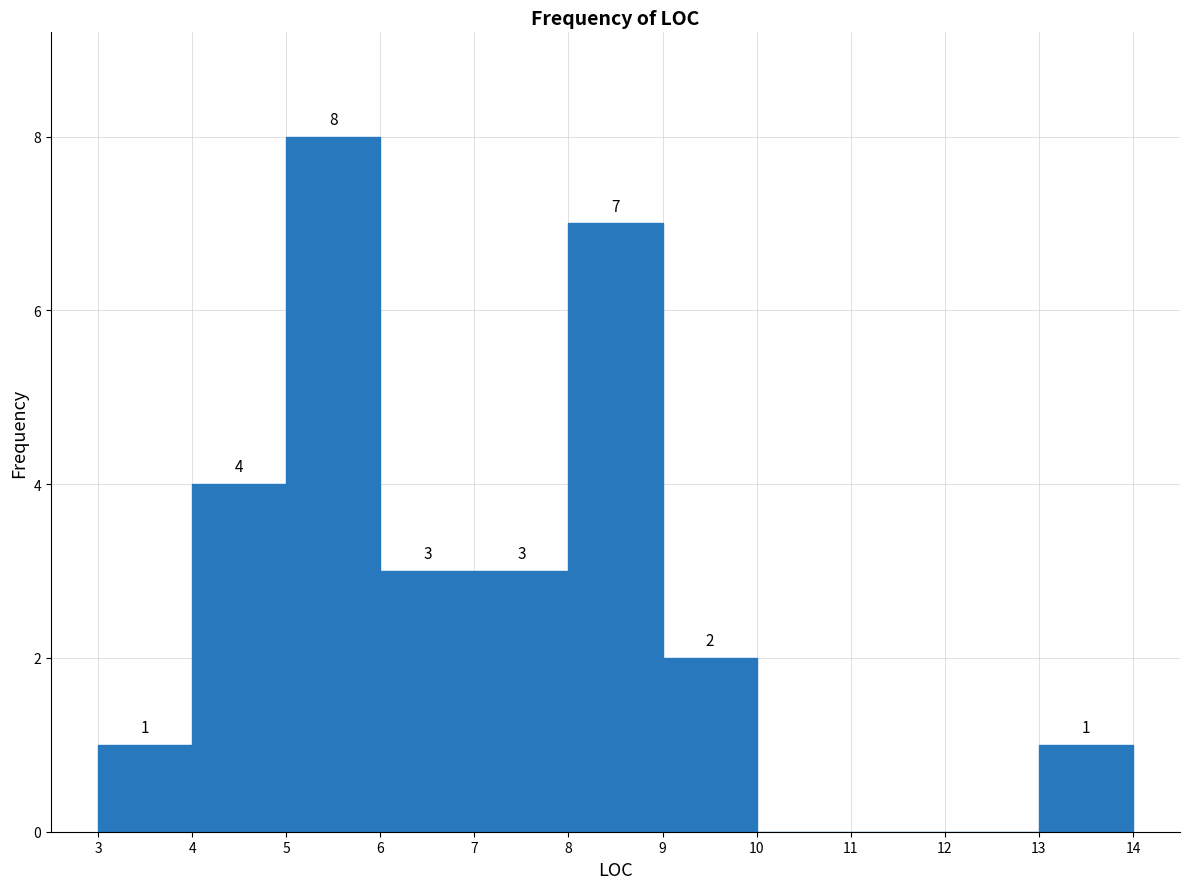

Which range on the x-axis has the tallest bar?

5 to 6